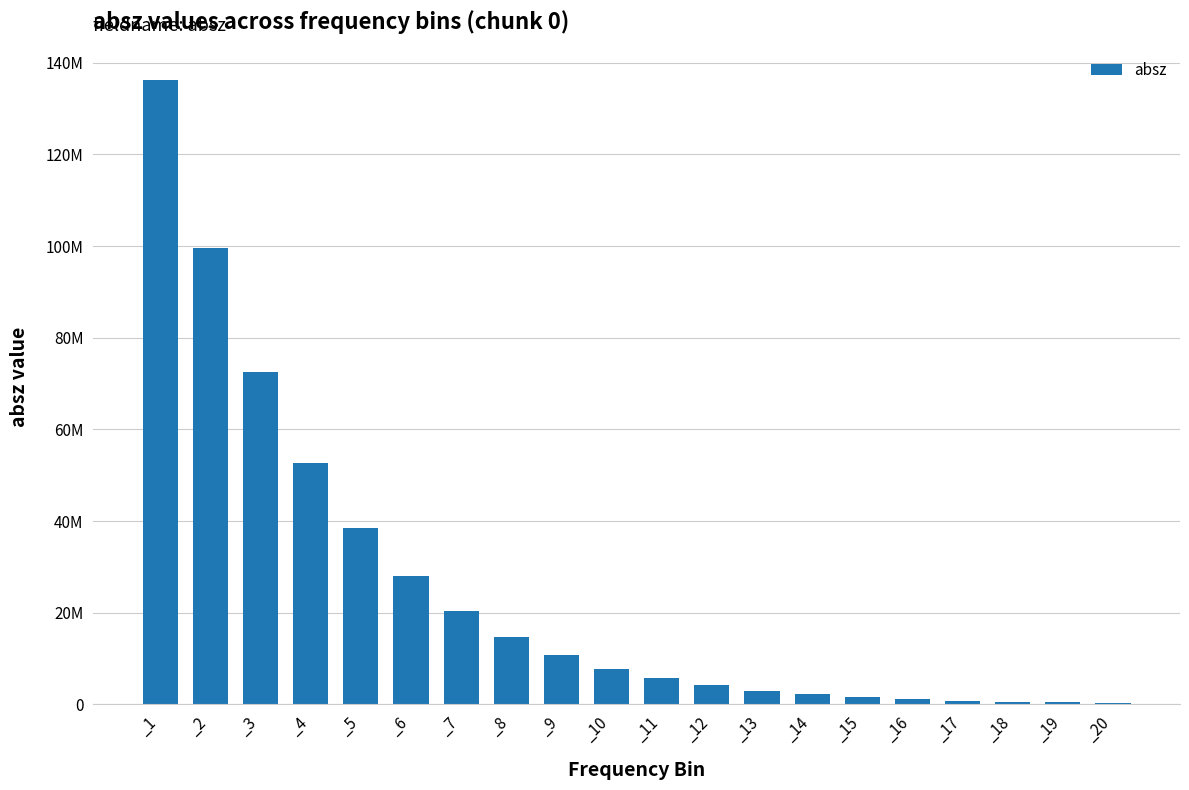

Are the bars horizontal?

No